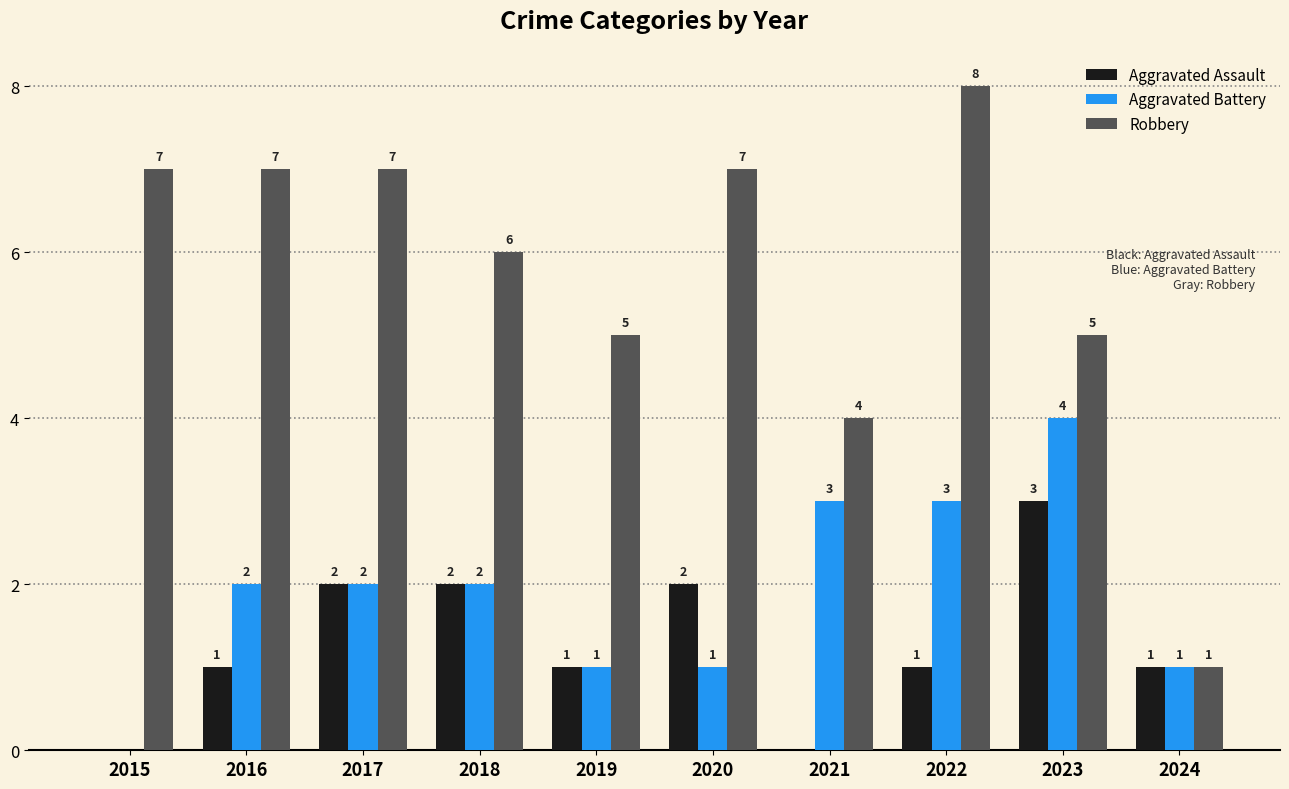

Which category has the highest value across all series?

2022